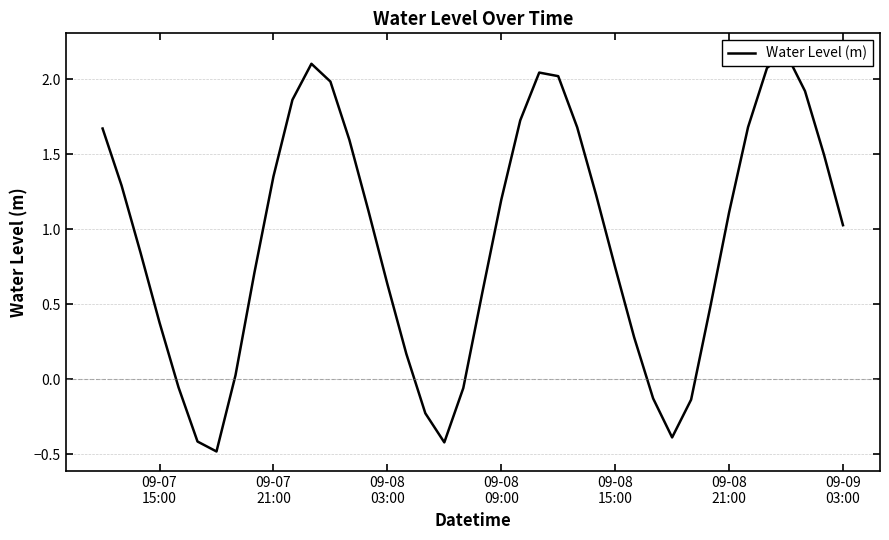

What is the difference between the maximum and minimum values?

2.7